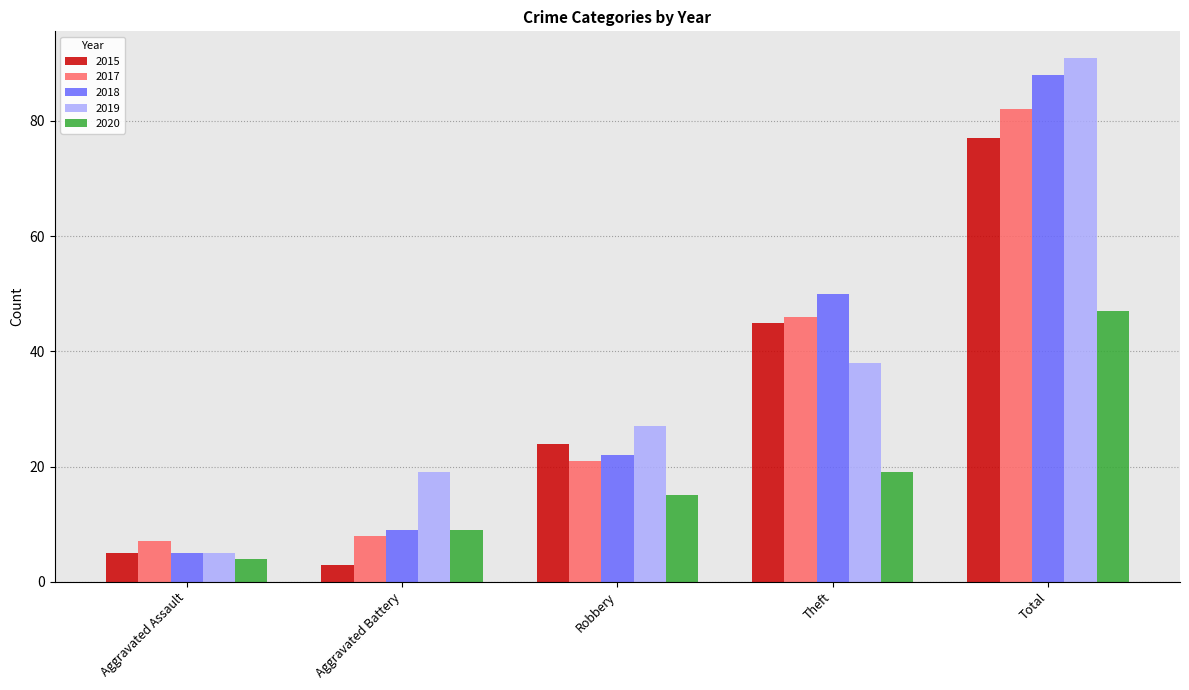

Reading left to right, what are all the values shown in this chart?

2015: 5	3	24	45	77
2017: 7	8	21	46	82
2018: 5	9	22	50	88
2019: 5	19	27	38	91
2020: 4	9	15	19	47